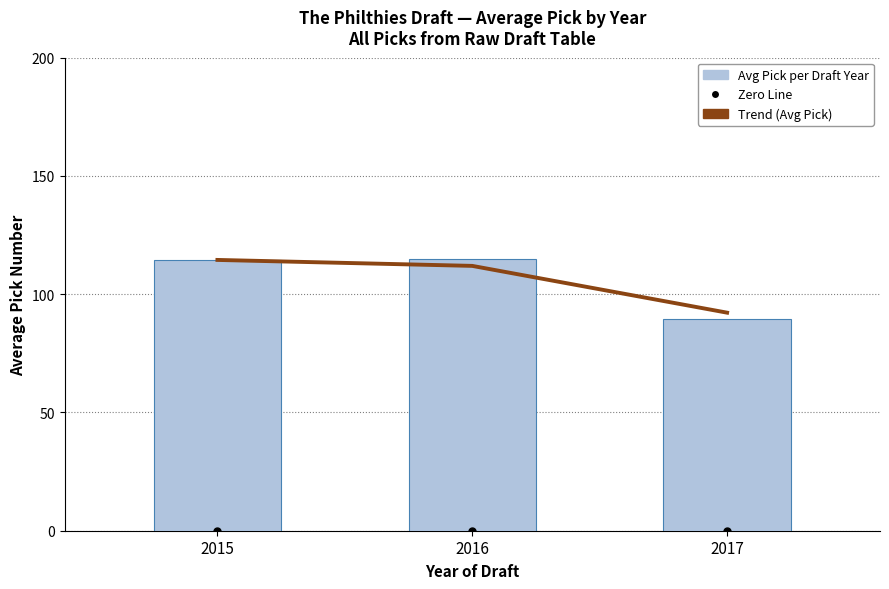

At how many categories does at least one series exceed 6?

3